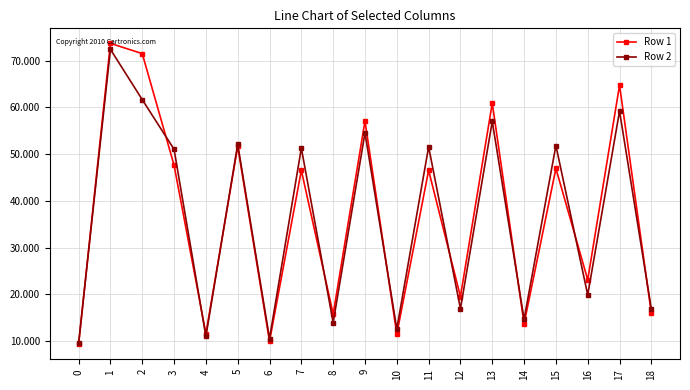

What is the total value across all series at 6?

20.5